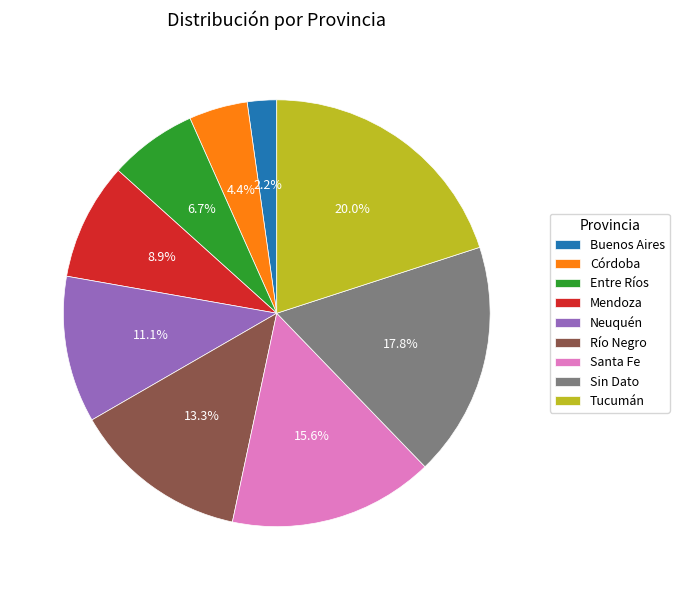

Is there a majority slice in this chart?

No